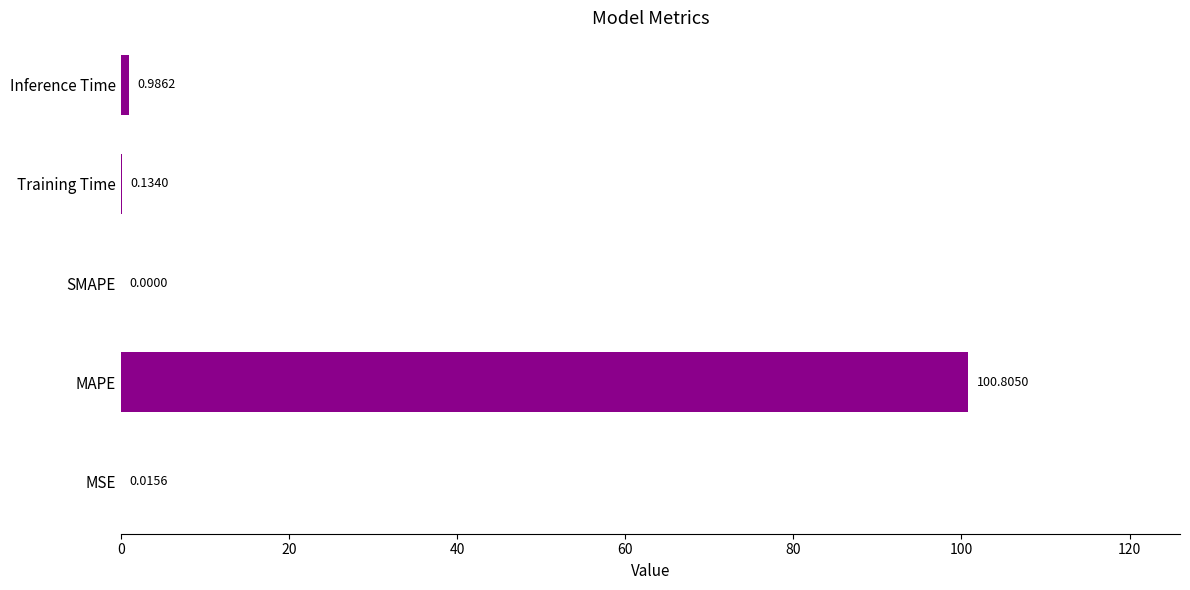

Between MAPE and Training Time, which is larger?

MAPE